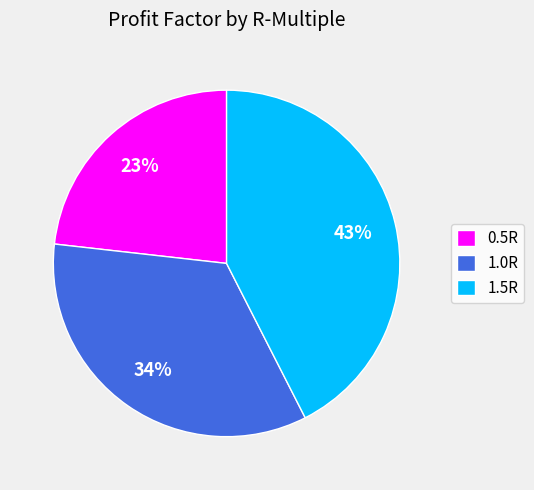

Rank the categories by value from highest to lowest.

1.5R, 1.0R, 0.5R